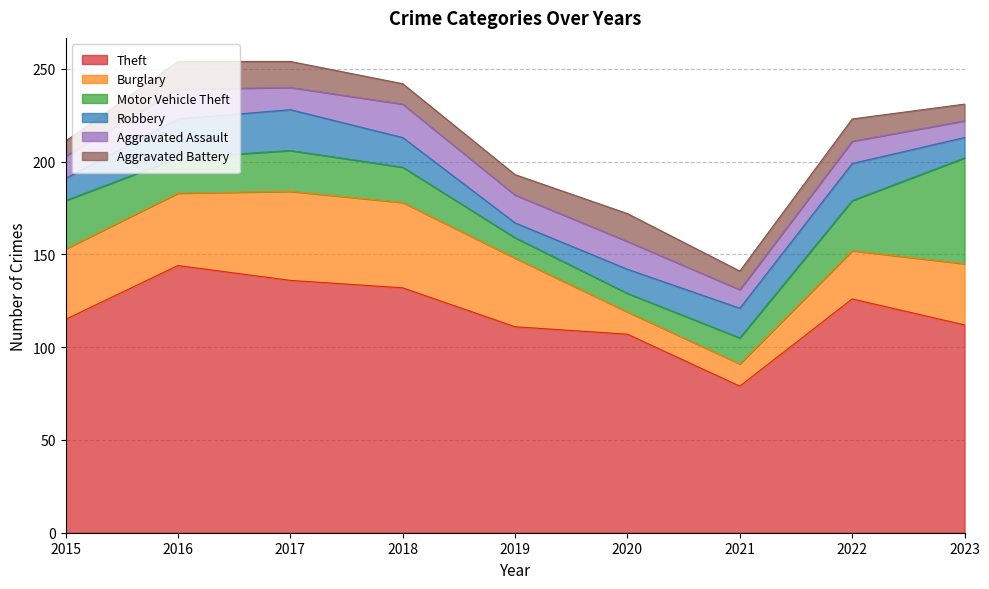

What is the difference between the maximum and minimum values in the Aggravated Battery series?

7